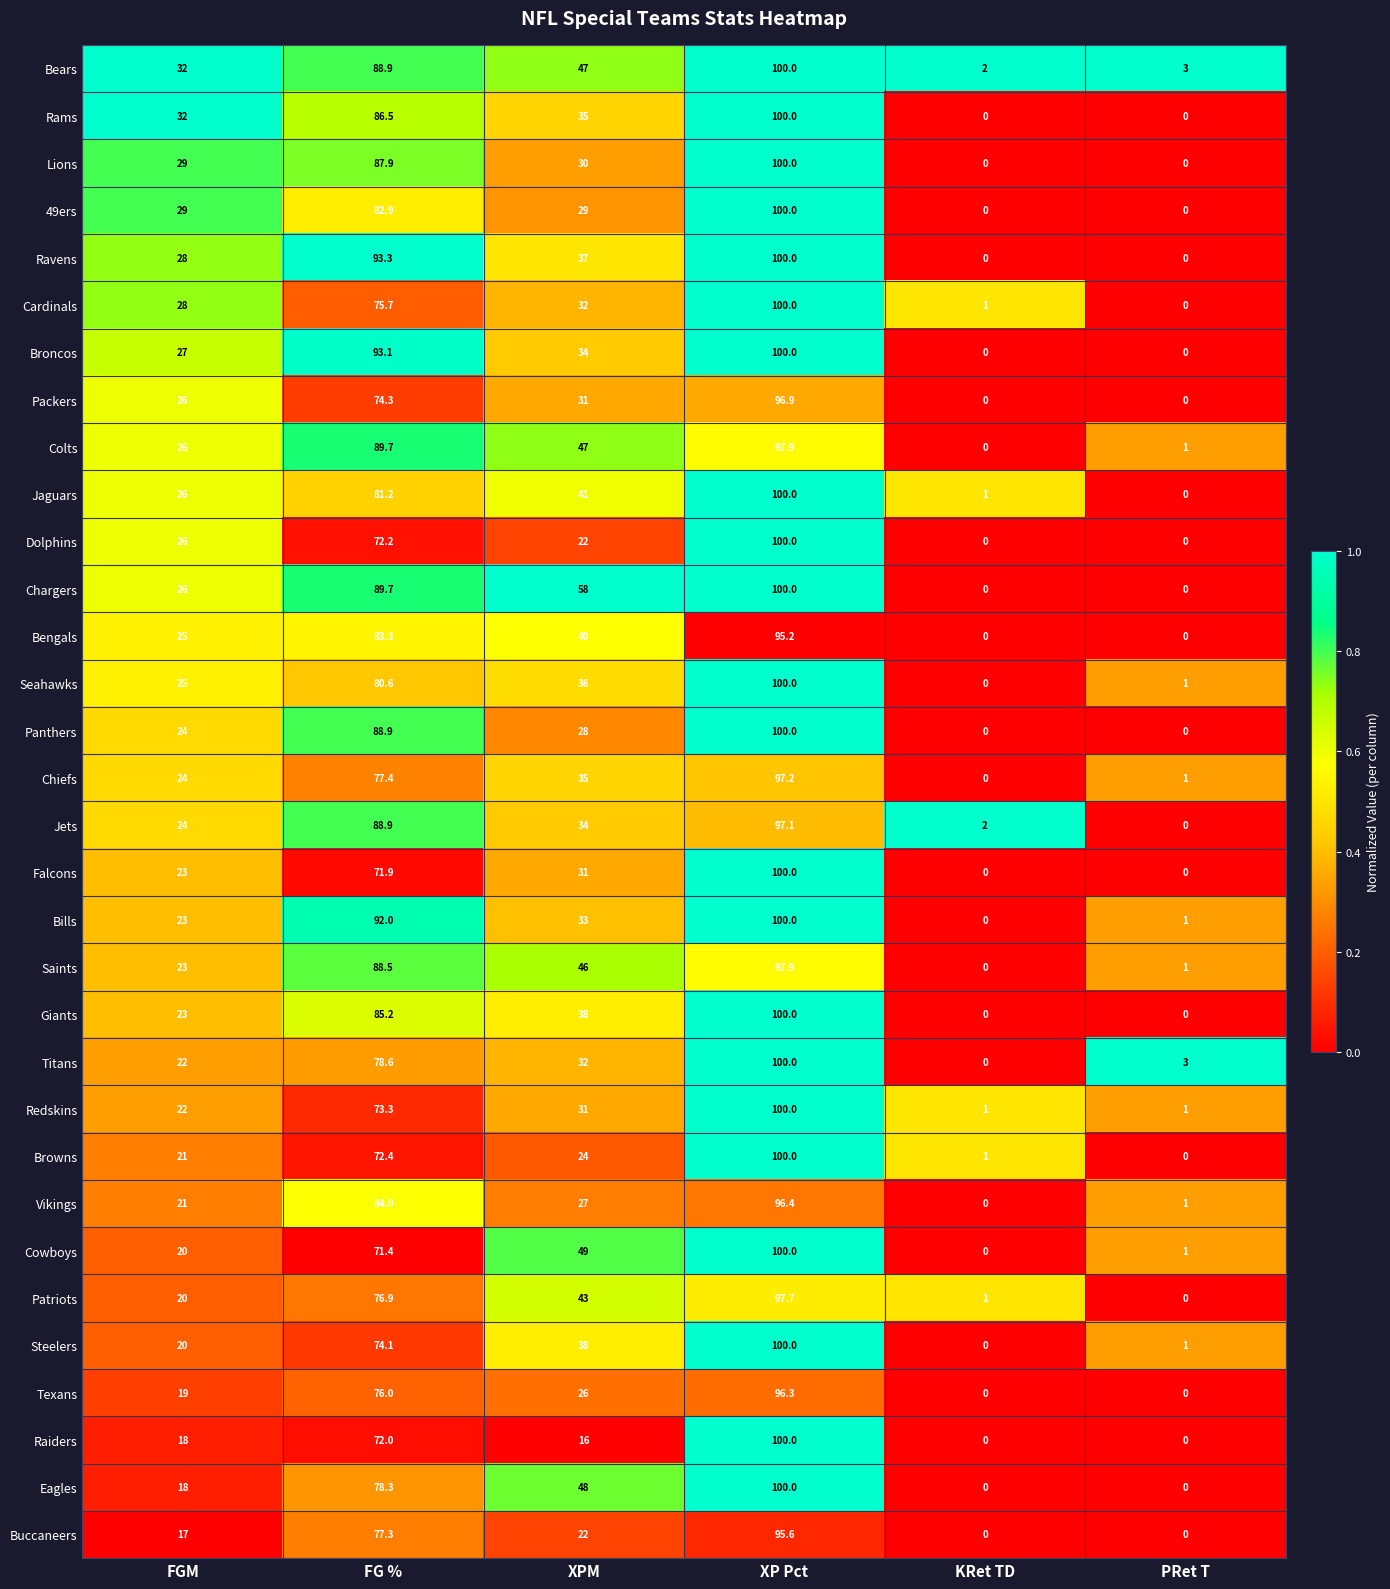

At which category is the sum across all series the highest?

XP Pct